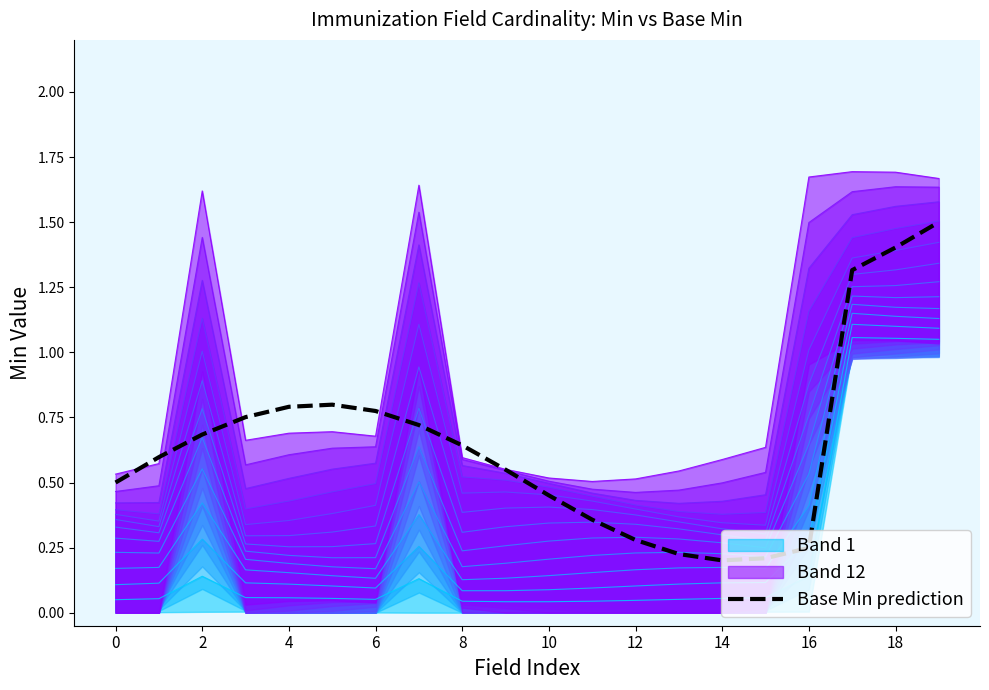

How many points are lower than both their immediate neighbors (excluding endpoints)?

1